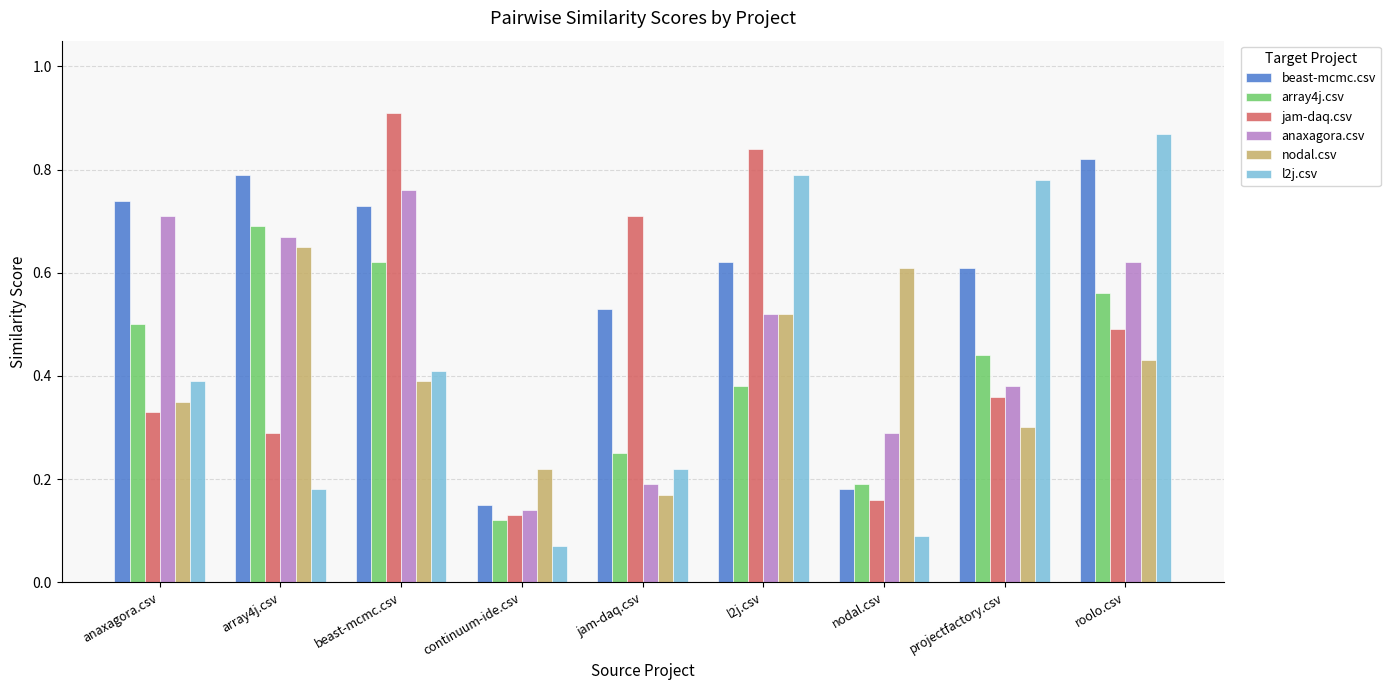

Are the bars horizontal?

No